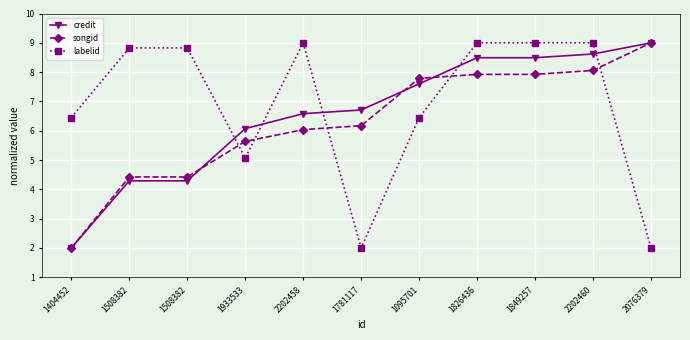

The value of credit at 1508382 is 4.3. True or false?

True